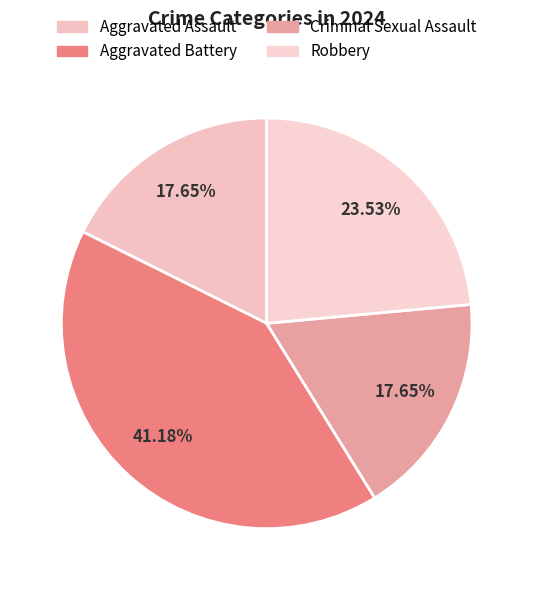

To the nearest percent, what portion does Robbery represent?

24%